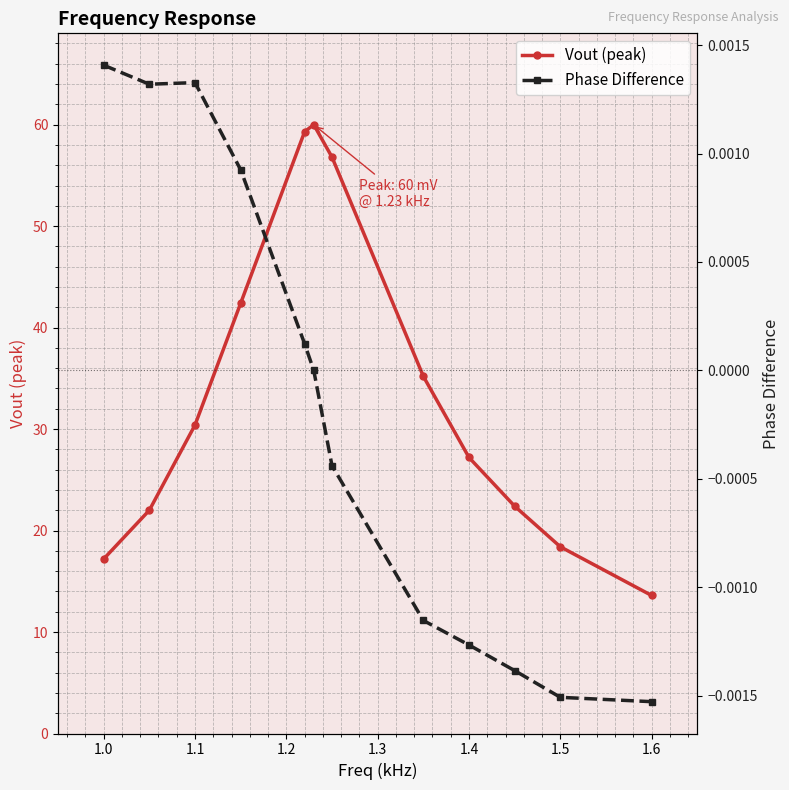

True or false: Vout (peak) and Phase Difference intersect in this chart.

False